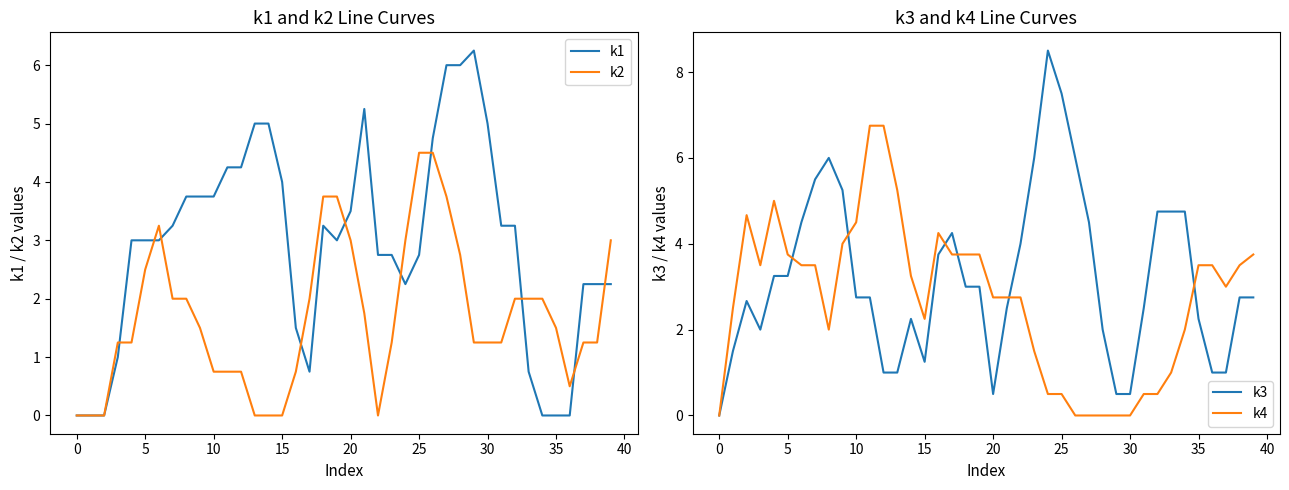

How many series are shown in this chart?

4